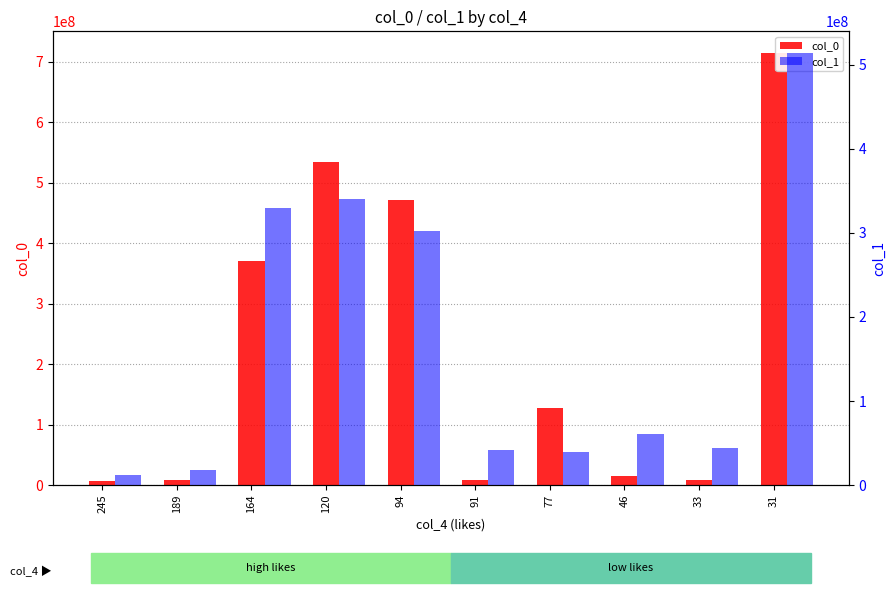

The col_1 series shows 44221647 at 33. True or false?

True